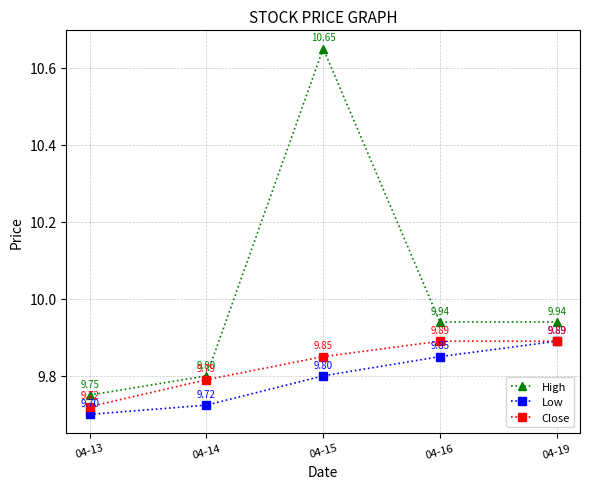

At which label does High reach its minimum?

04-13